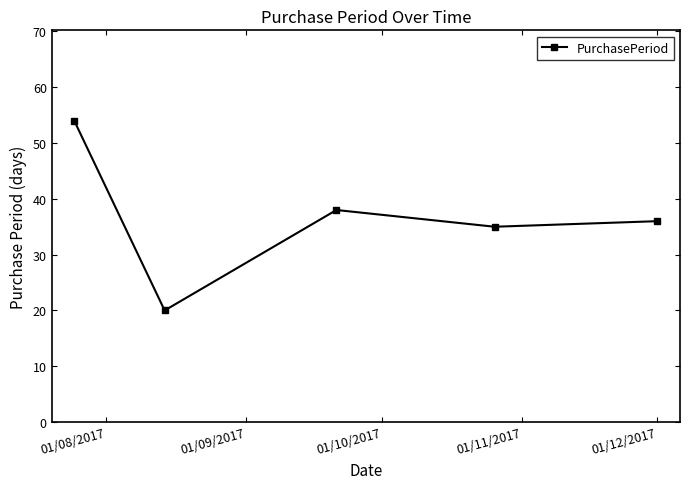

What is the sum of all values?

183